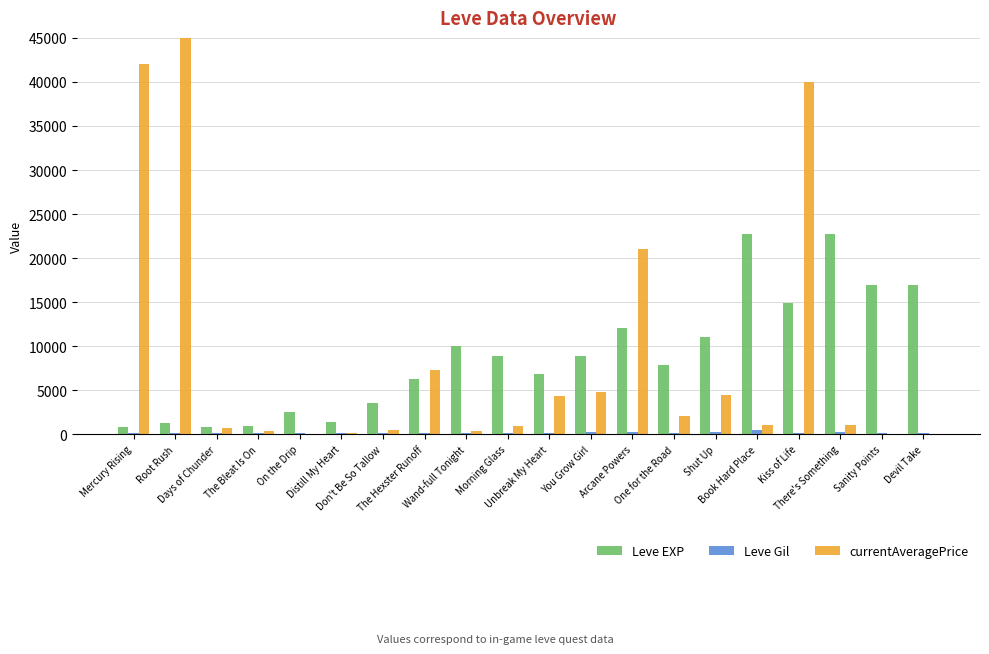

Which category has the lowest value across all series?

Sanity Points